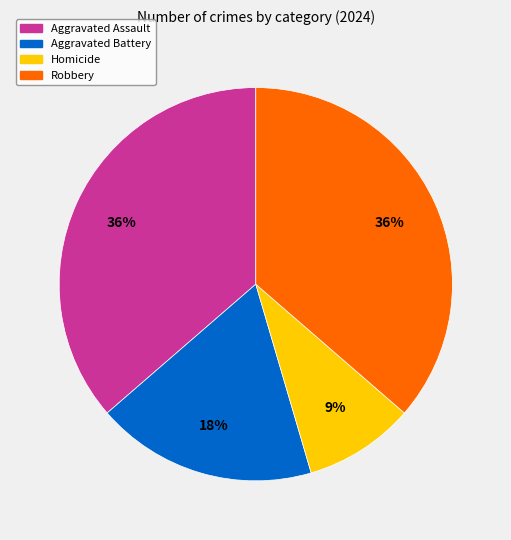

To the nearest percent, what is the average slice percentage?

25%